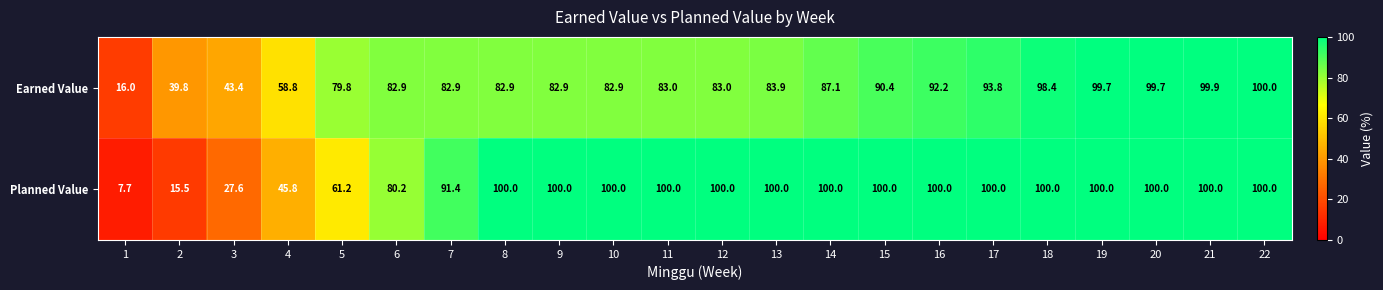

Is it true that Planned Value equals 29.6 at 18?

False